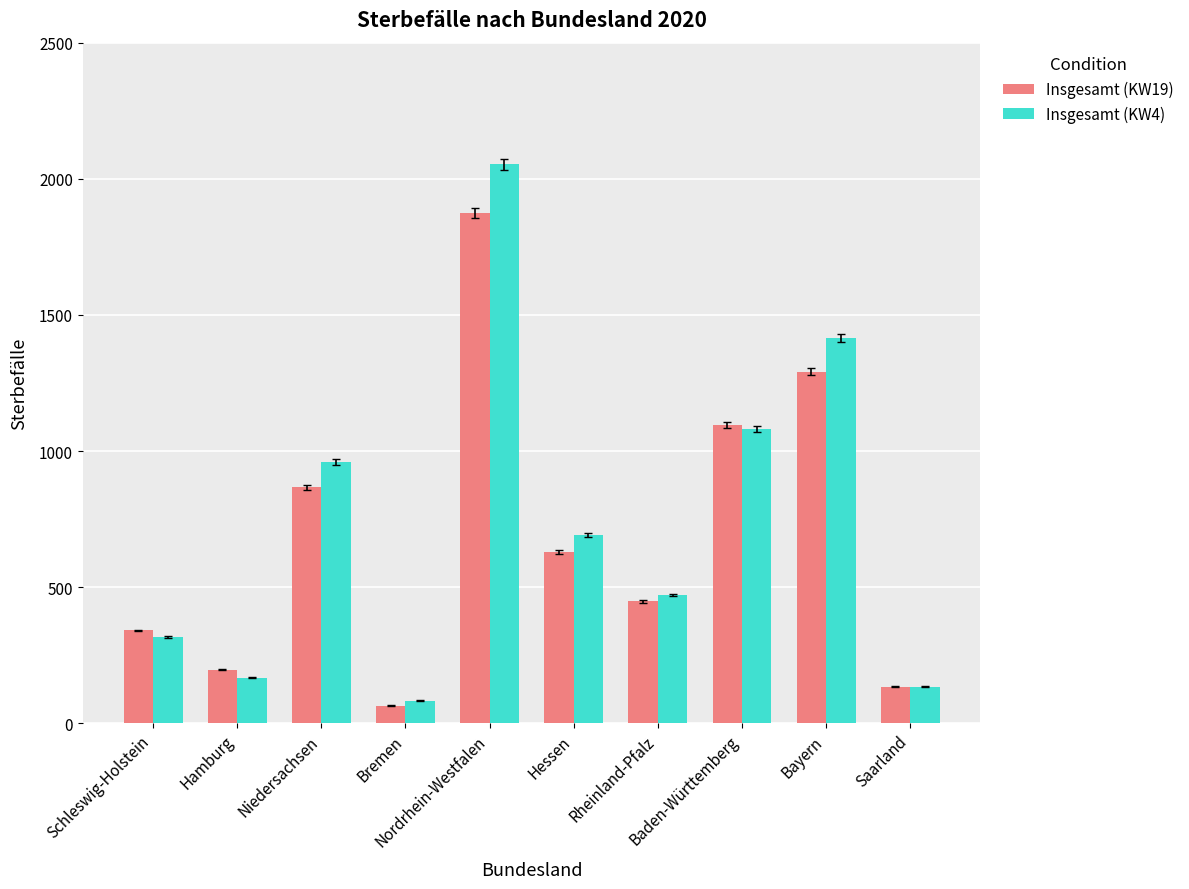

Rank the series at Bayern from lowest to highest value.

Insgesamt (KW19), Insgesamt (KW4)